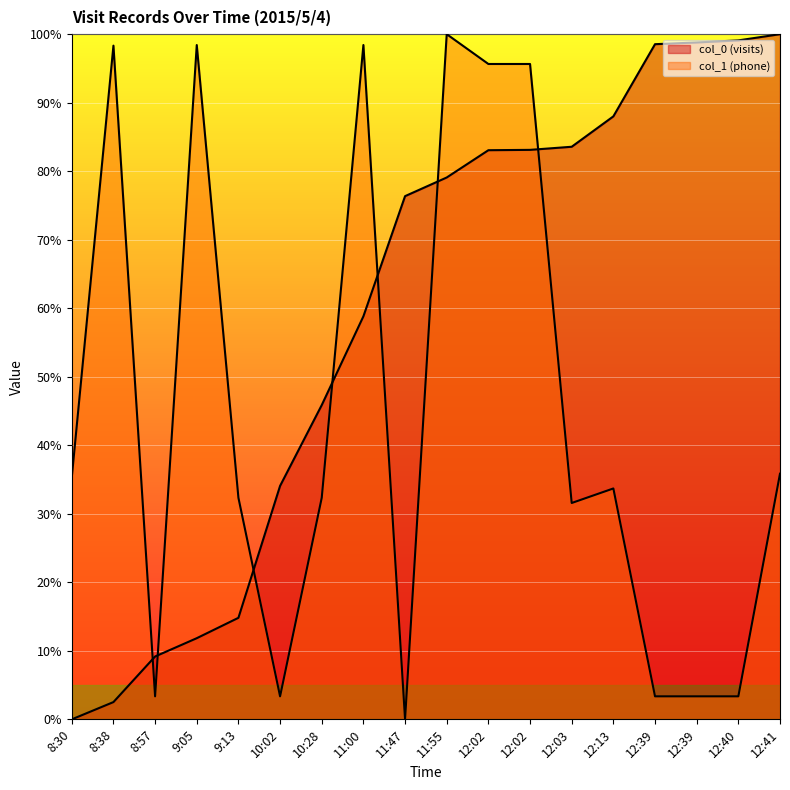

The col_1 (phone) series shows 0.3 at 12:02. True or false?

False